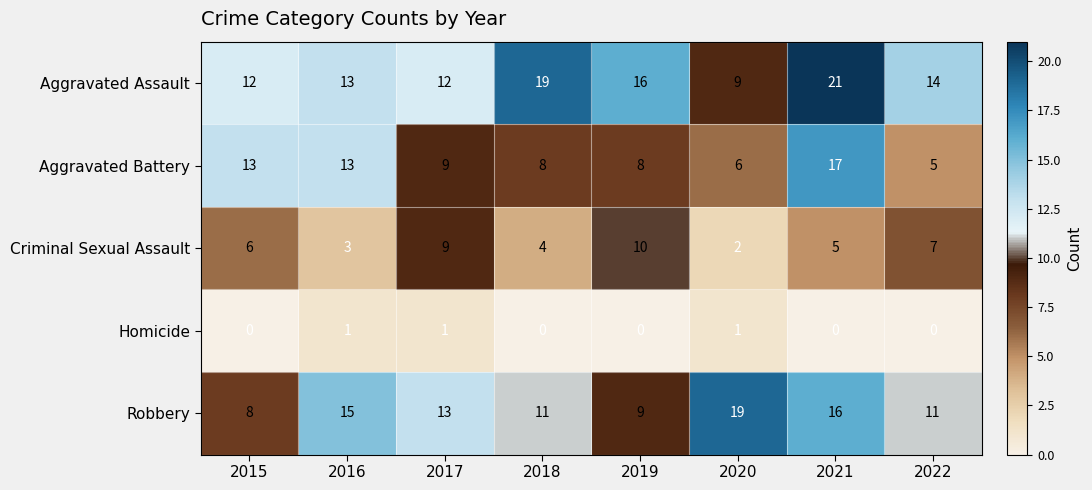

List the series in order of their peak value, lowest first.

Homicide, Criminal Sexual Assault, Aggravated Battery, Robbery, Aggravated Assault